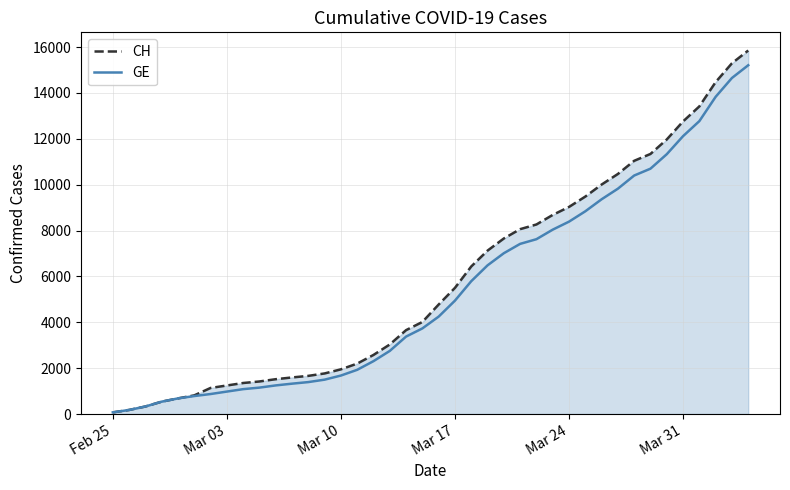

Which series has the widest spread of values?

CH